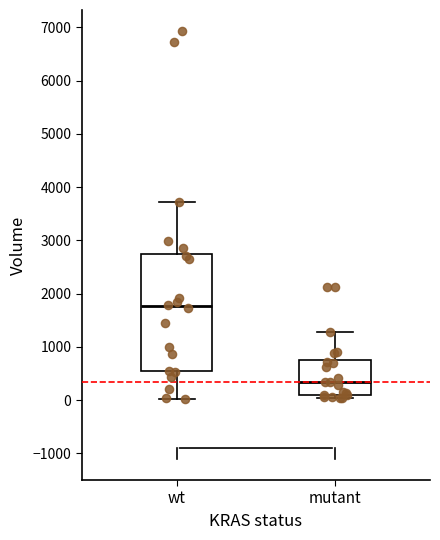

Reading left to right, transcribe this box plot: for each box, give where its median line is, the range the box spans, and where its two whiskers end, as read against the y-axis. The values are not printed on the chart, so give them approximately, as read against the axis.

wt: median 1800, box 500 to 2700, whiskers 0 to 3700
mutant: median 300, box 100 to 800, whiskers 0 to 1300